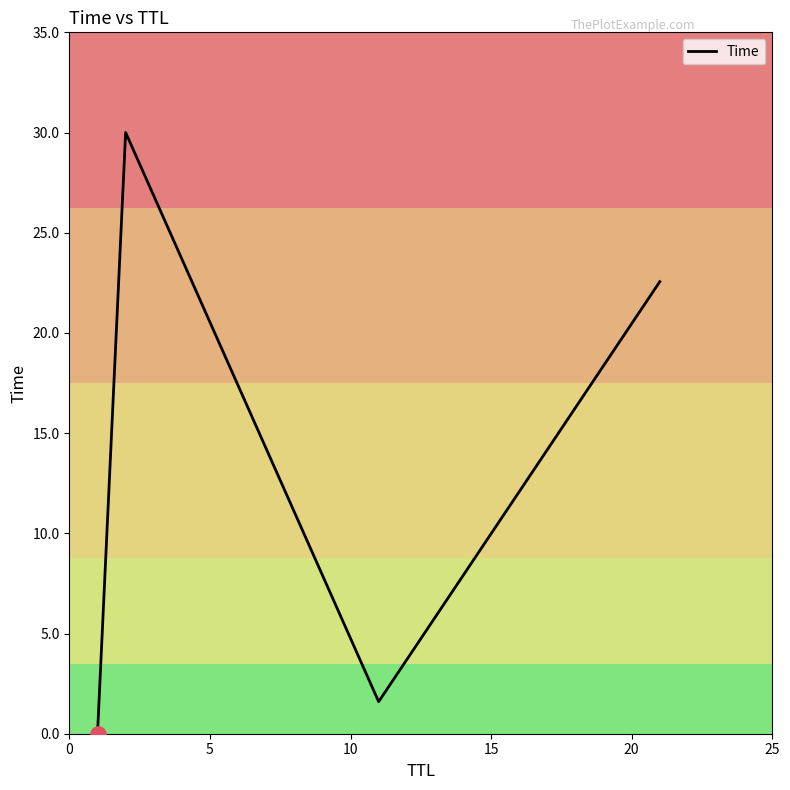

What is the greatest value displayed?

30.0